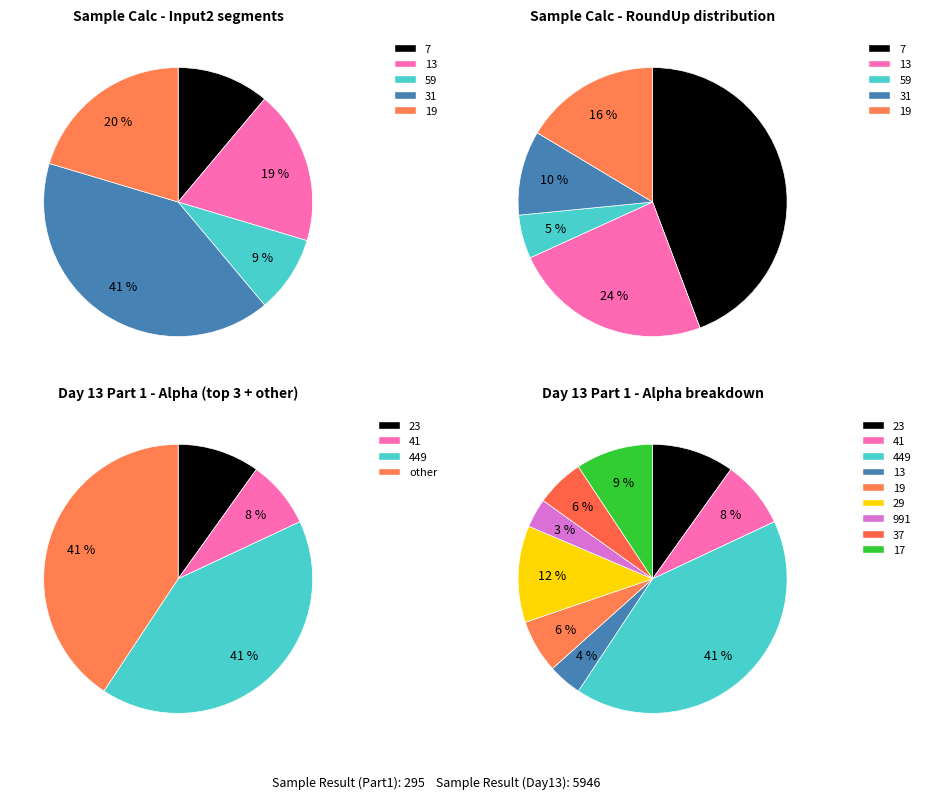

Is there a majority slice in this chart?

No